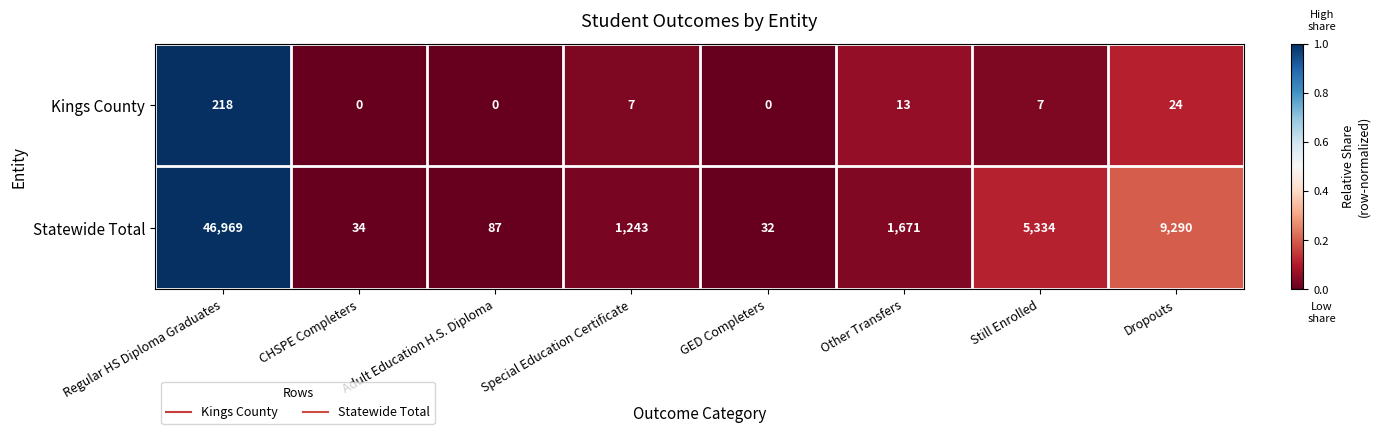

What is the greatest value displayed?

46969